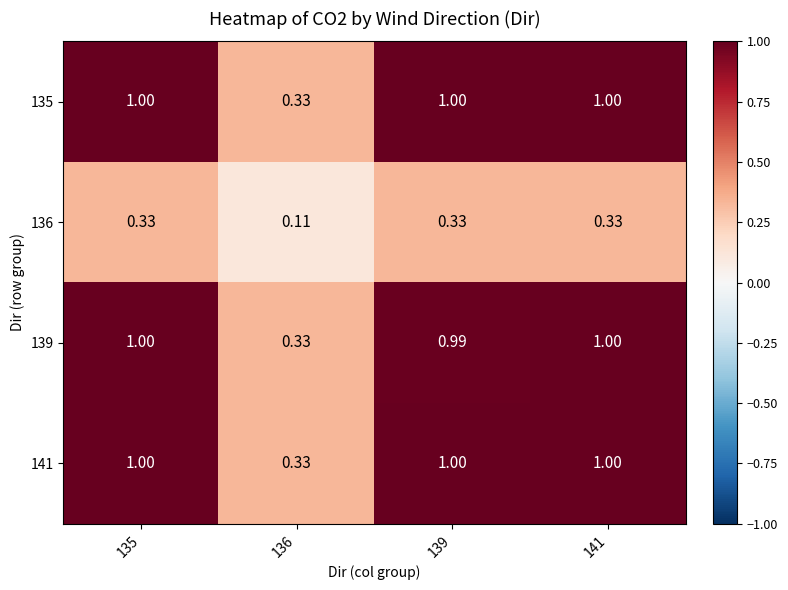

Is the value of 136 at 136 greater than the value of 141 at 139?

No